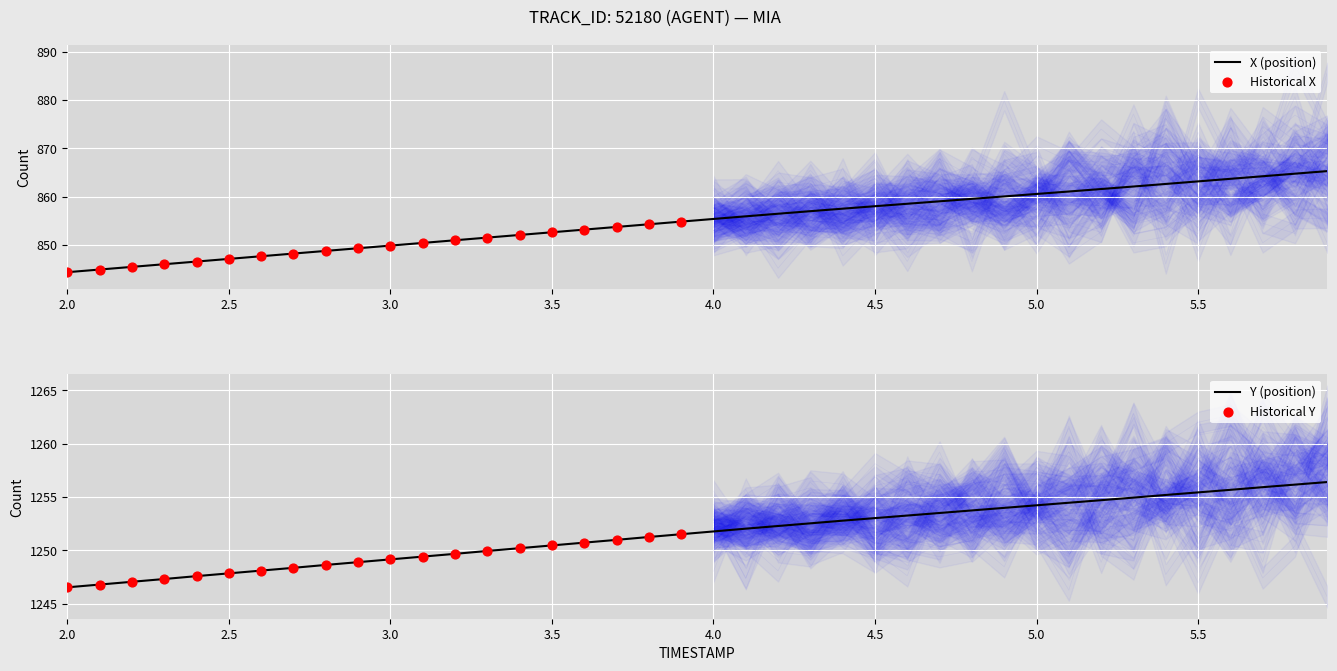

What is the lowest value of the X (position) series?

844.4